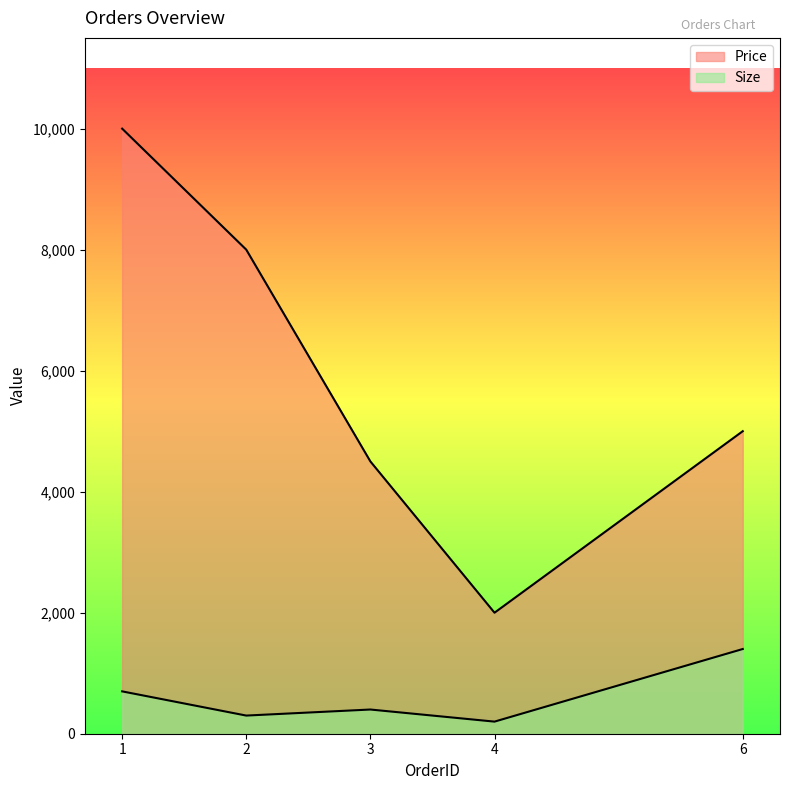

Reading right to left, transcribe all the data shown in this chart.

Size: 6=1400	4=200	3=400	2=300	1=700
Price: 6=5000	4=2000	3=4500	2=8000	1=10000